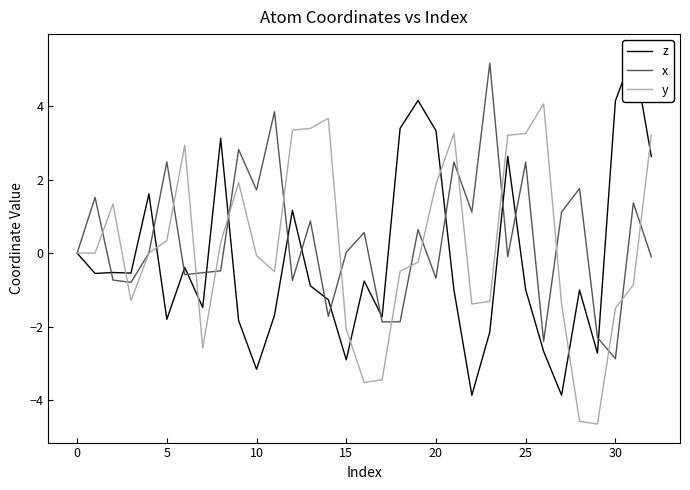

What is the difference between the highest and lowest values at 13?

4.3